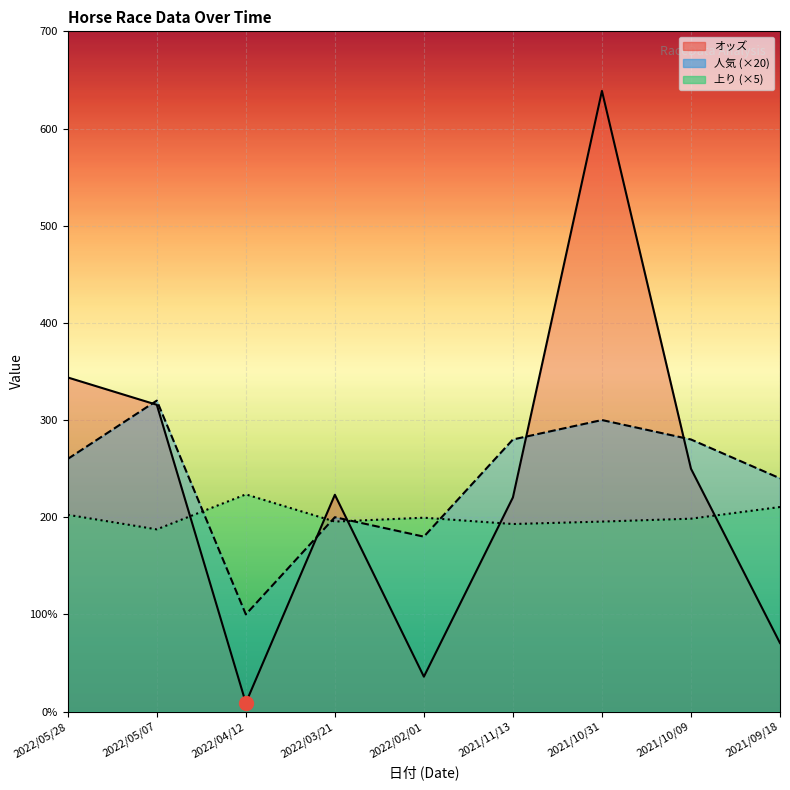

What are all the series names shown in the legend?

オッズ, 人気 (×20), 上り (×5)